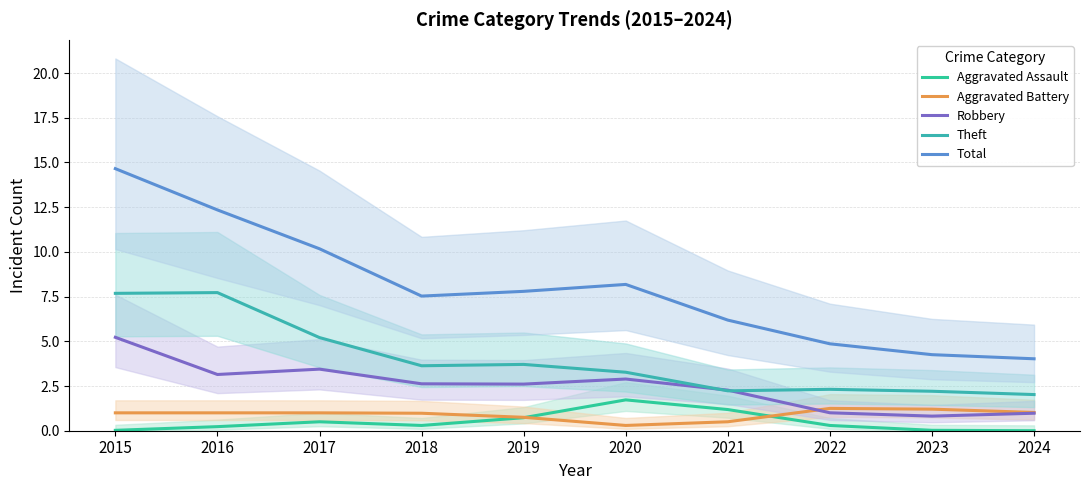

List the labels in order of Aggravated Battery value, smallest first.

2020, 2021, 2019, 2018, 2017, 2015, 2016, 2024, 2023, 2022